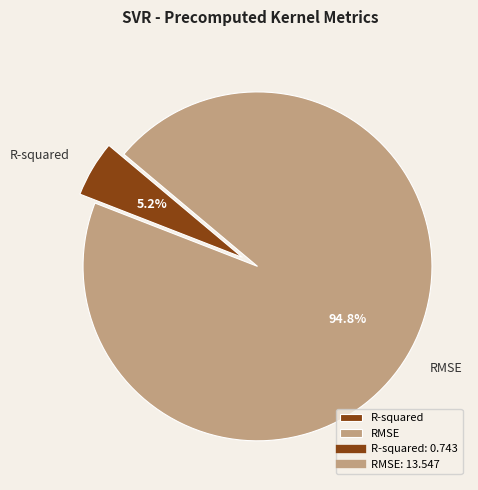

True or false: RMSE accounts for 95% of the total.

True